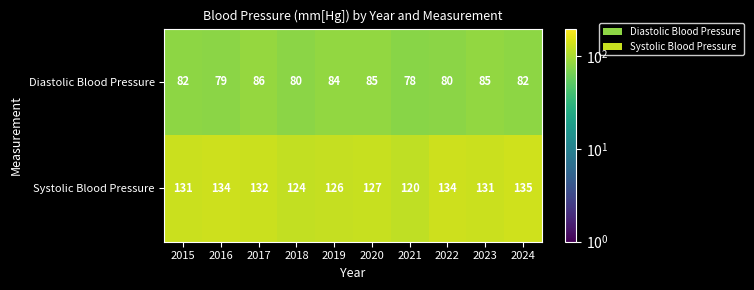

List the series in order of their overall mean, lowest first.

Diastolic Blood Pressure, Systolic Blood Pressure